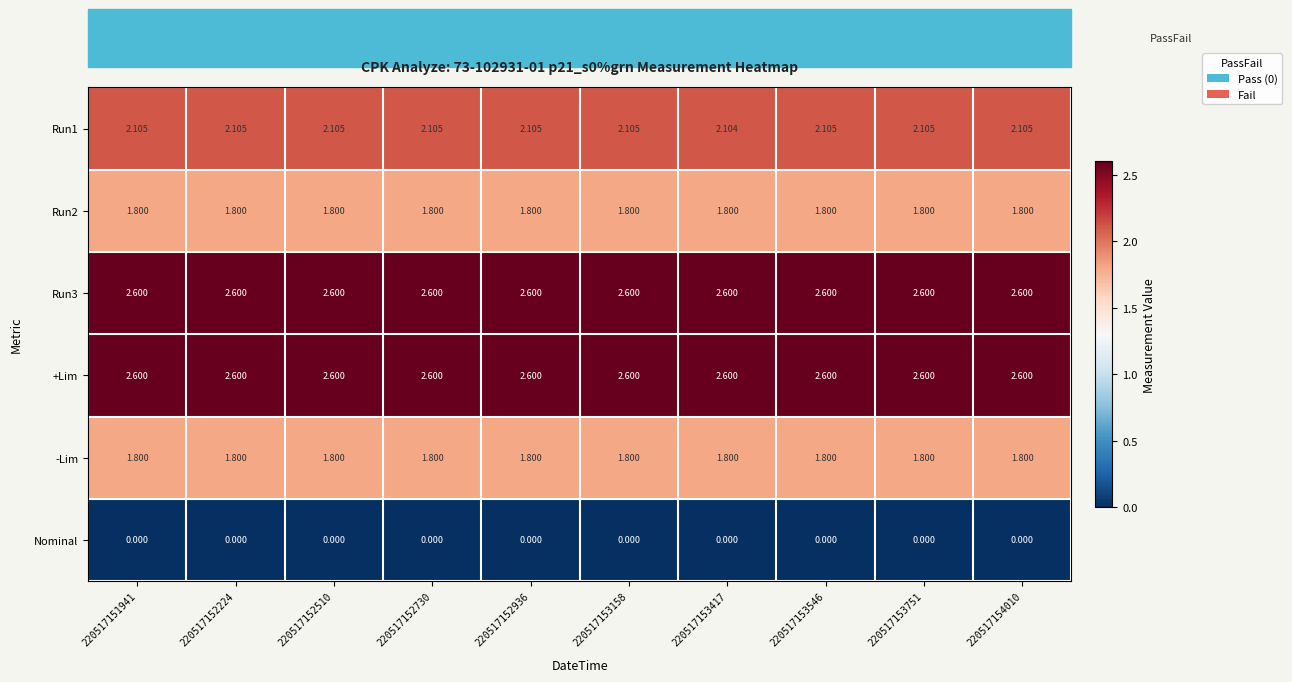

Is the value of Run1 at 220517154010 greater than the value of Run3 at 220517152510?

No